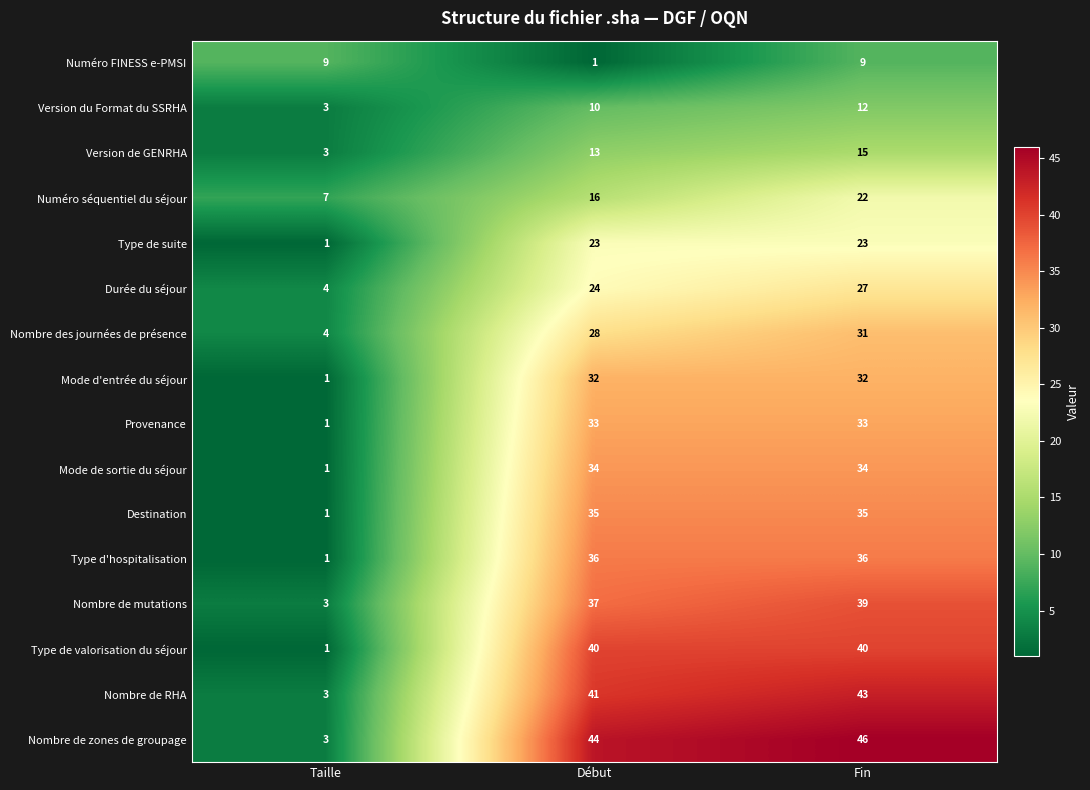

The Type de suite series shows 23 at Fin. True or false?

True